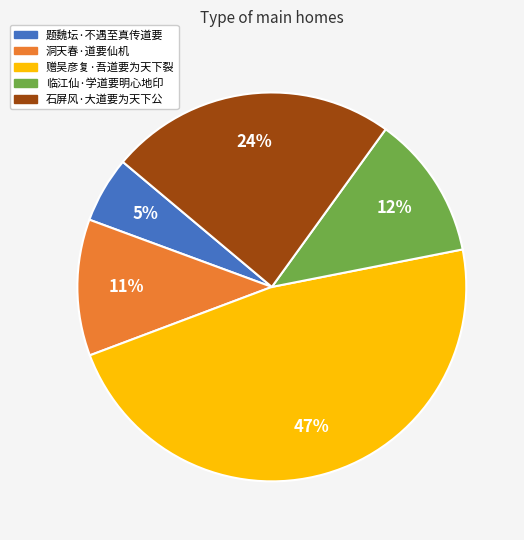

To the nearest percent, what is the combined percentage of 赠吴彦复·吾道要为天下裂 and 题魏坛·不遇至真传道要?

53%